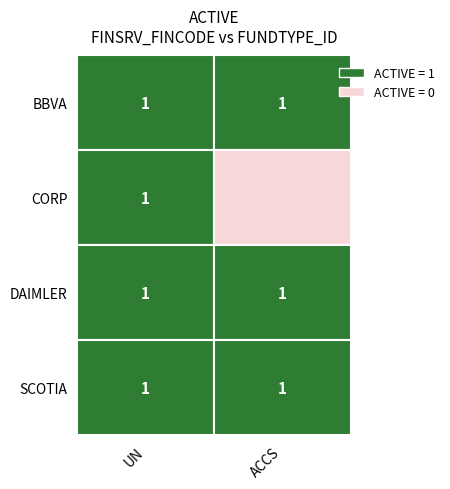

What is the total value across all series at UN?

4